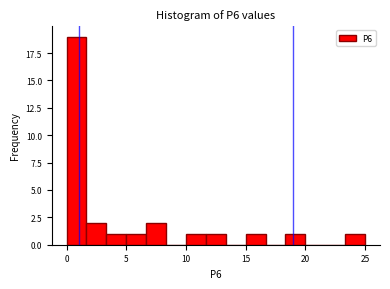

Read against the x-axis, roughly where is the centre of the tallest bar?

1.0